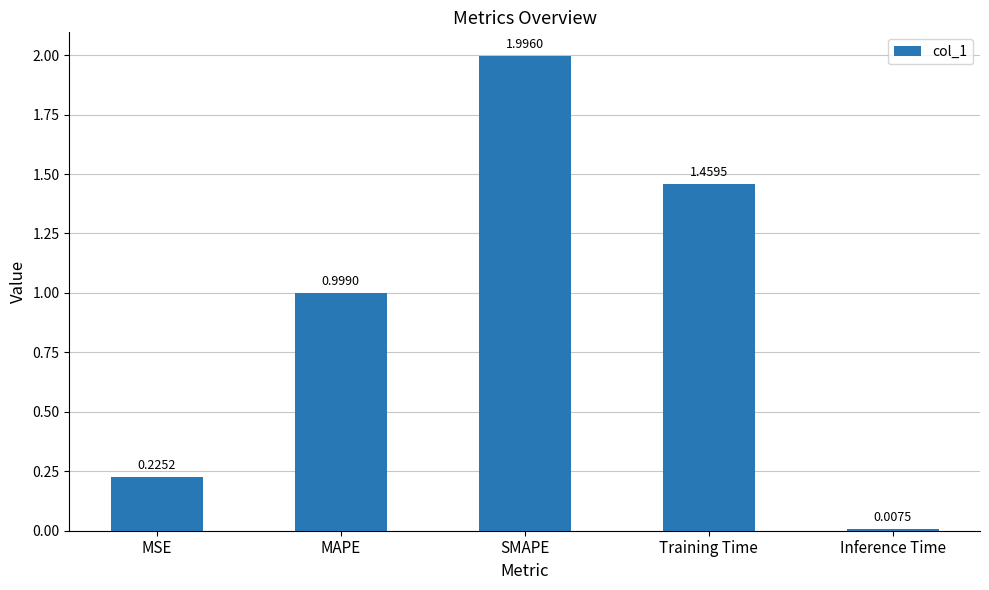

True or false: the data shows 1.0 at MAPE.

True